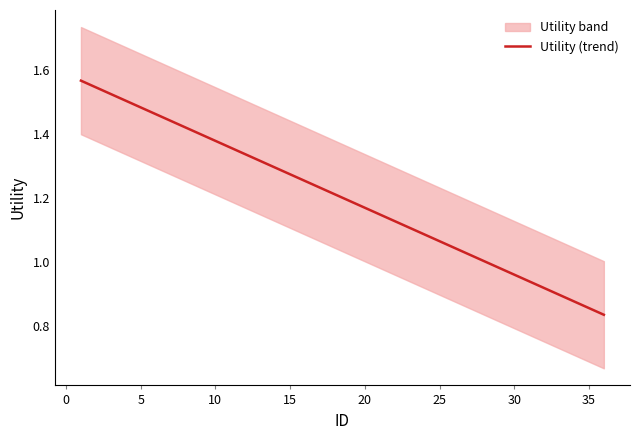

Does the chart have visible grid lines?

No